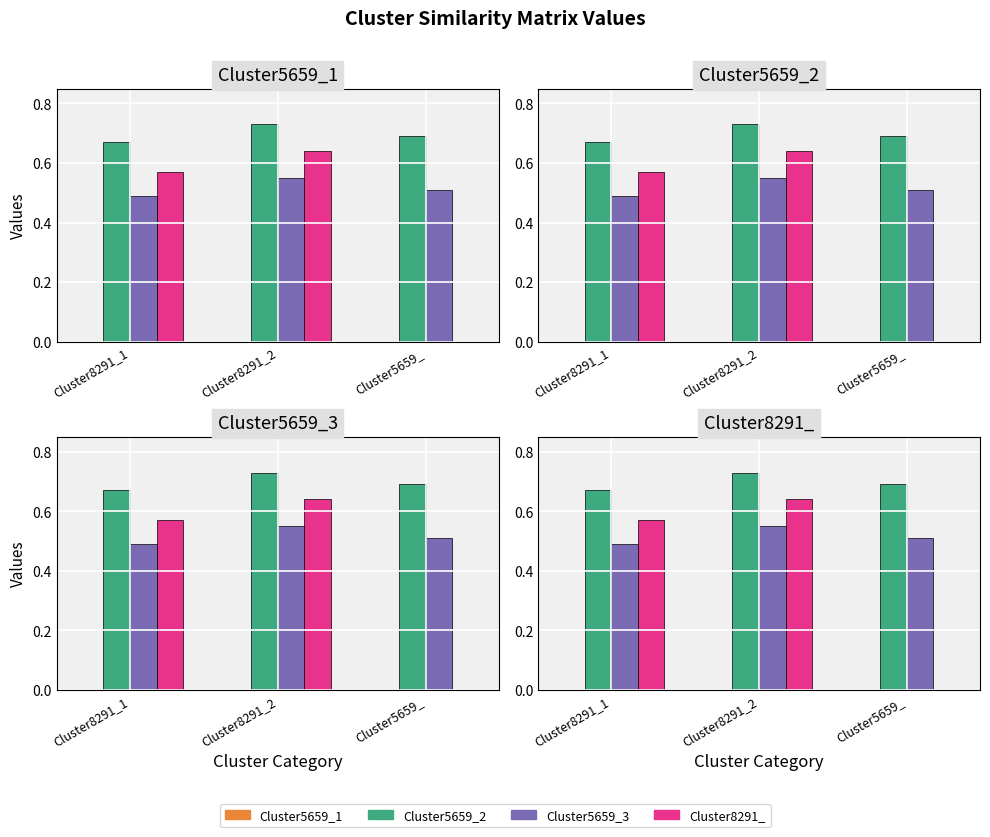

Count the Cluster5659_2 values in the range 0 to 1.

3